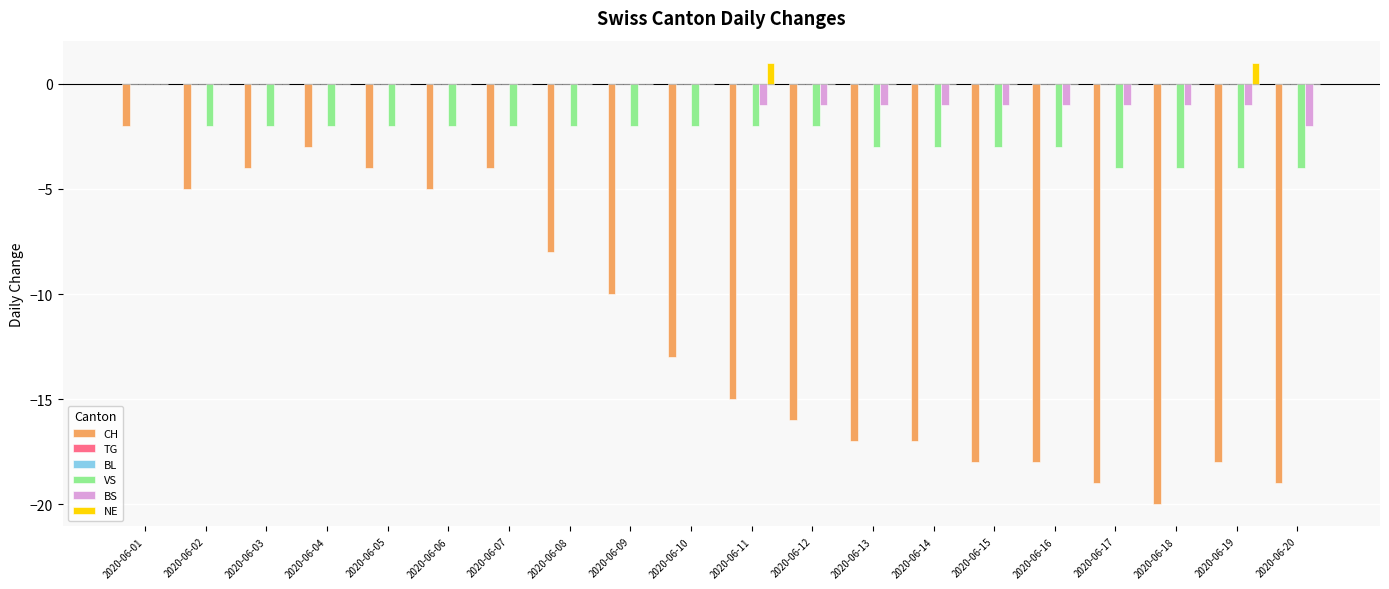

Rank the series by their maximum value, from lowest to highest.

CH, TG, BL, VS, BS, NE